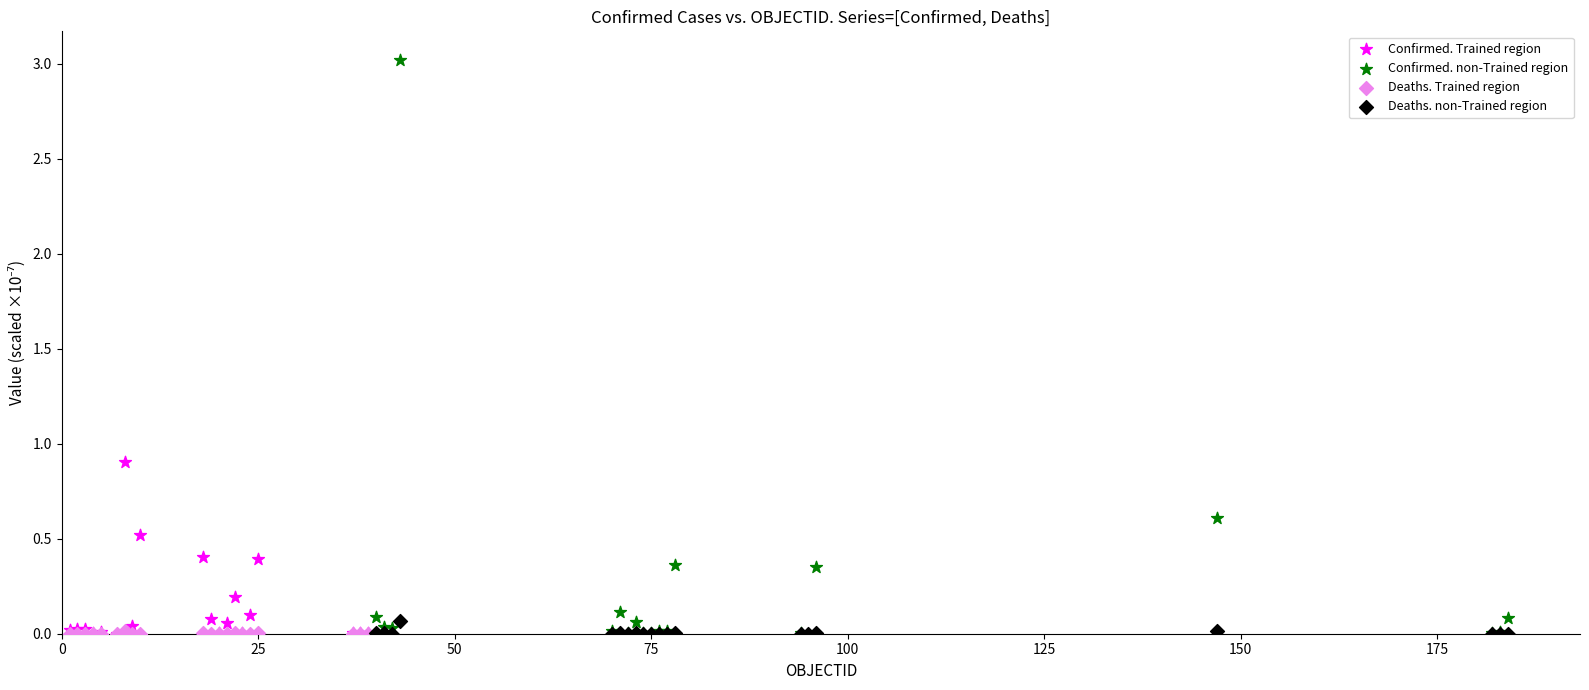

Which series has the largest Y range (max minus min)?

Confirmed. non-Trained region